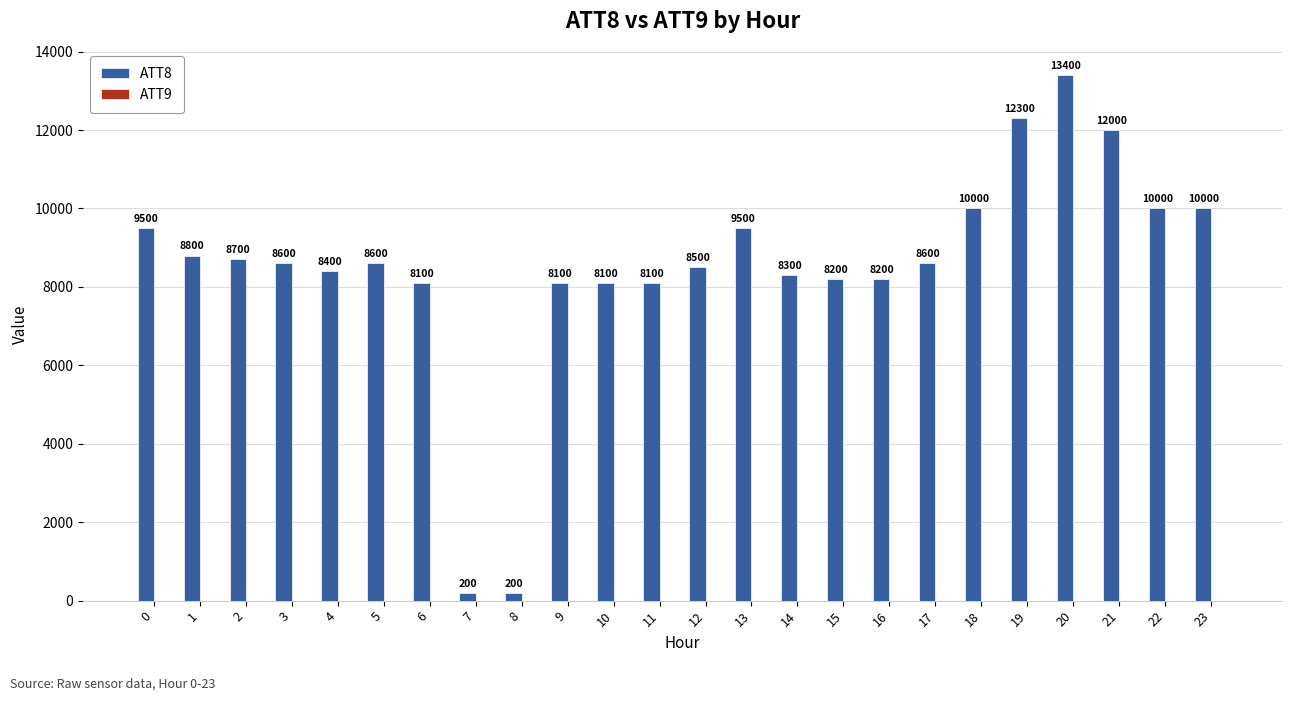

What is the difference between the maximum and minimum values?

13200